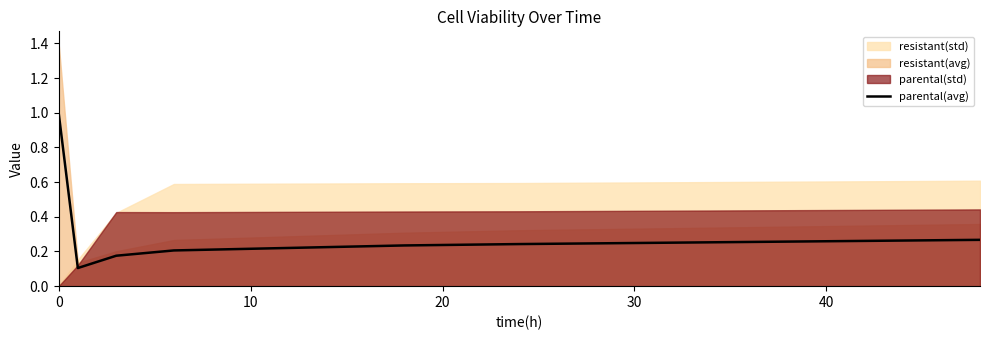

Reading left to right, list all the values displayed in this chart.

1.0	0.1	0.2	0.2	0.2	0.2	0.3